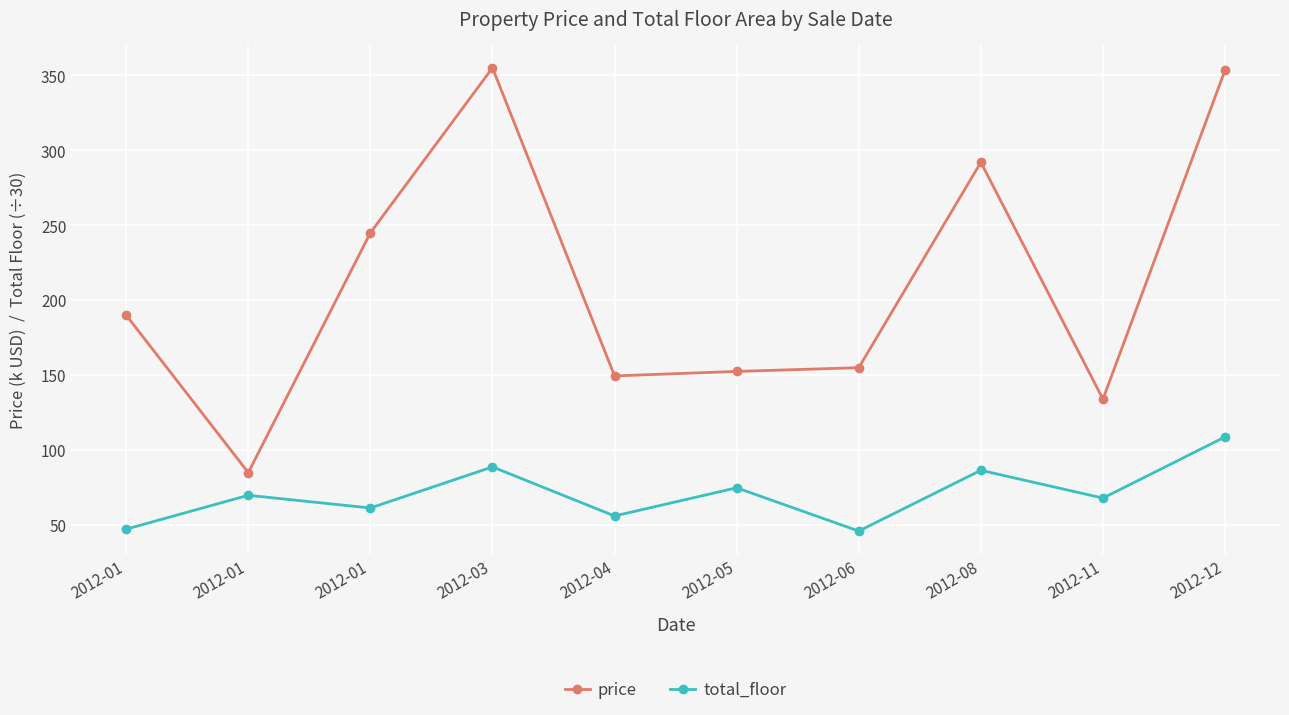

What is the maximum value for total_floor?

108.8